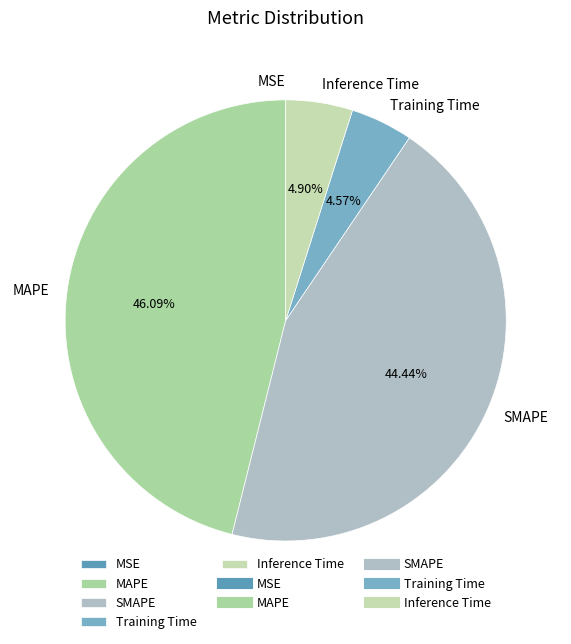

Which category has the biggest portion of the pie?

MAPE